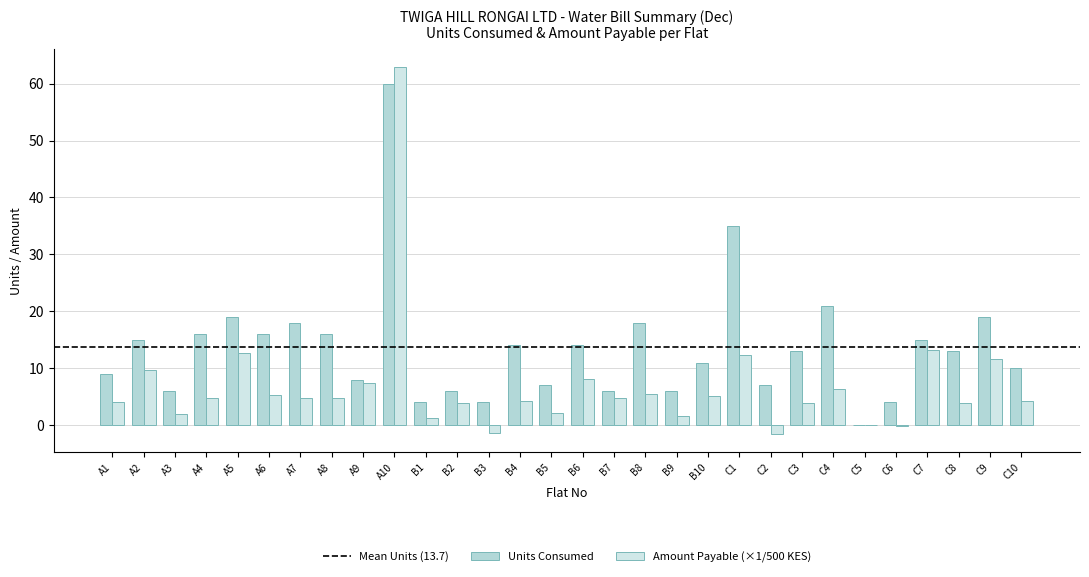

True or false: Units Consumed has a value of 7.0 at C2.

True